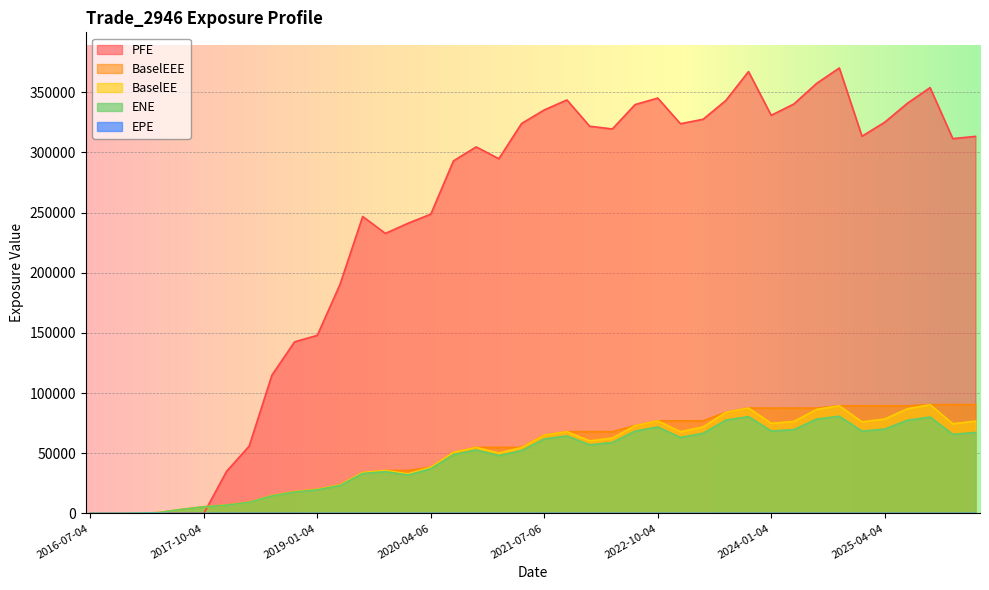

Rank the series at 2023-01-04 from lowest to highest value.

EPE, ENE, BaselEE, BaselEEE, PFE